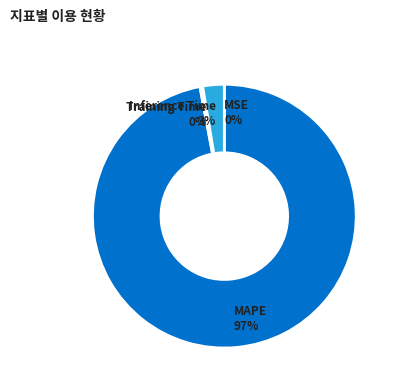

Does any single category account for the majority?

Yes